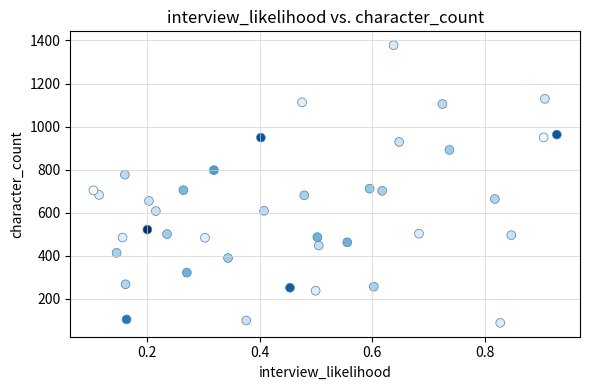

What is the range of Y values (max minus min)?

1289